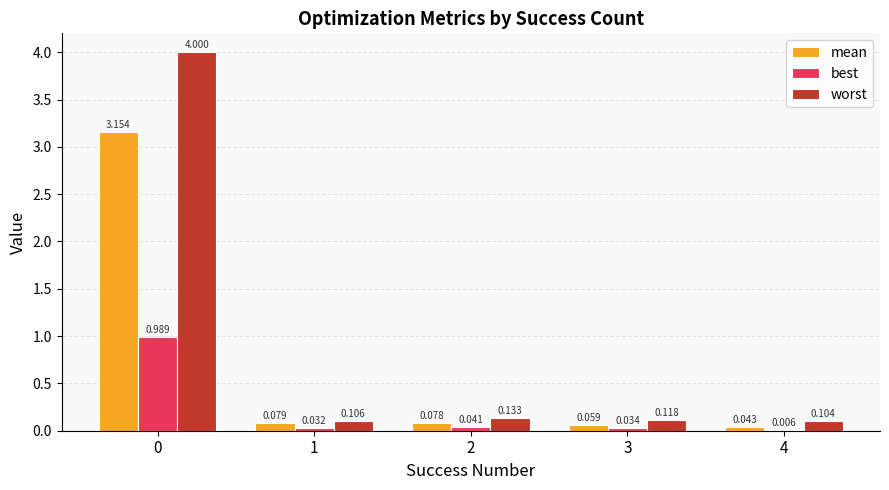

Is the value of worst at 4 greater than the value of best at 0?

No